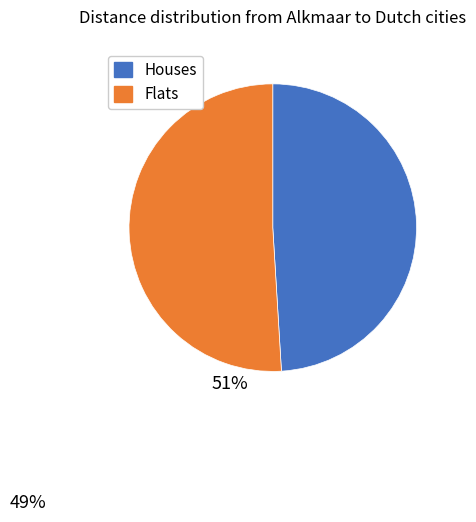

Which category has the smallest portion of the pie?

Houses